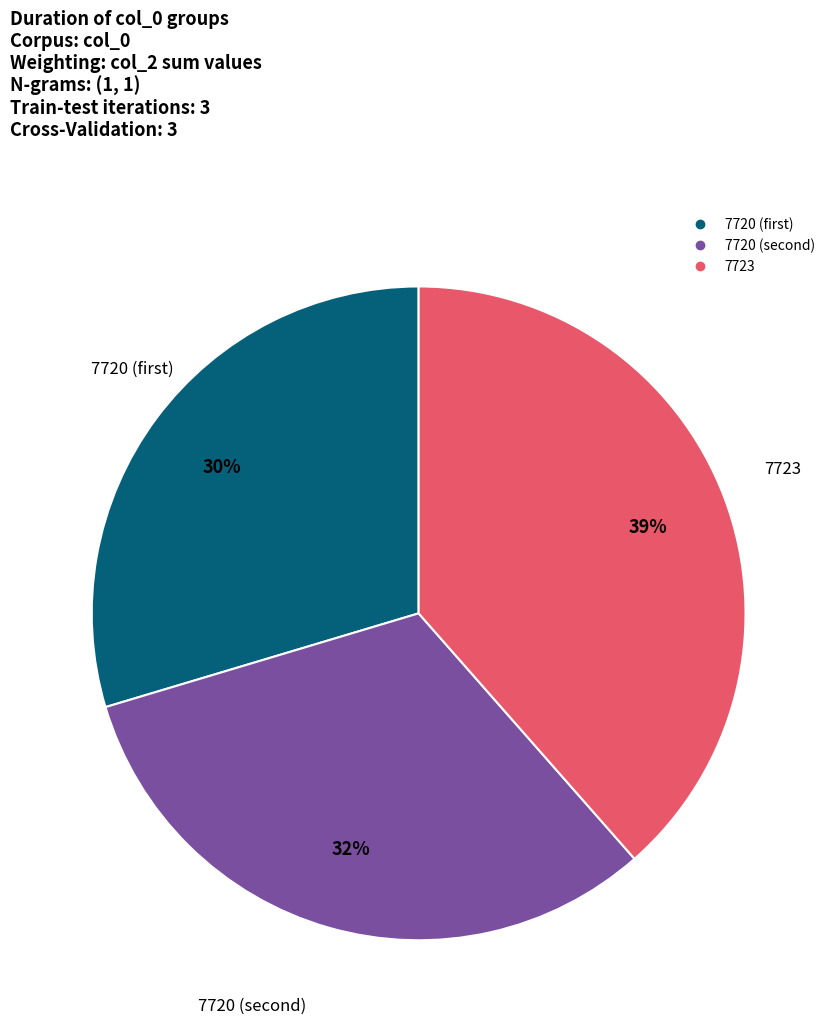

To the nearest percent, what is the difference between the largest and smallest slice percentages?

9%